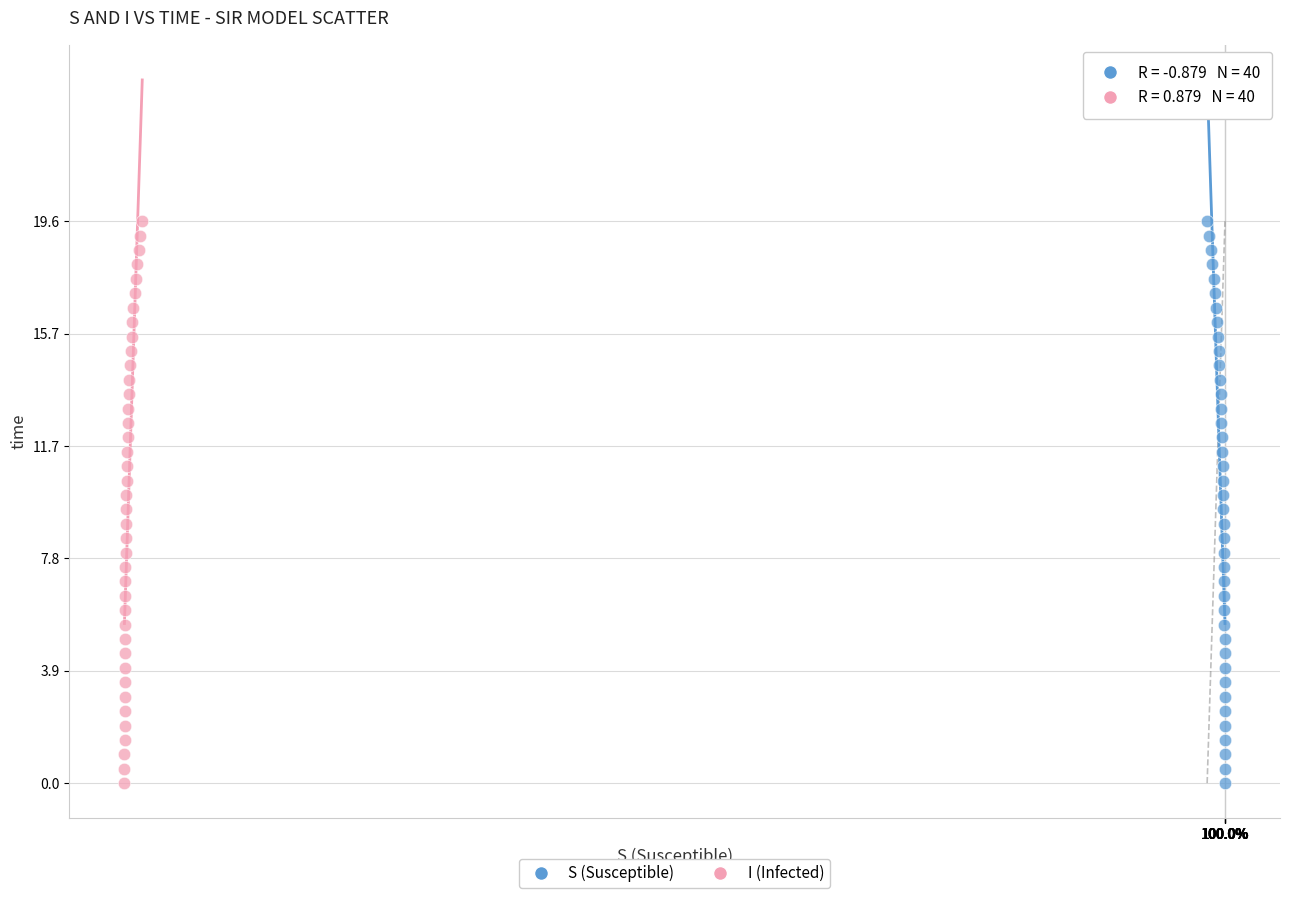

What are all the series names shown in the legend?

S (Susceptible), I (Infected)